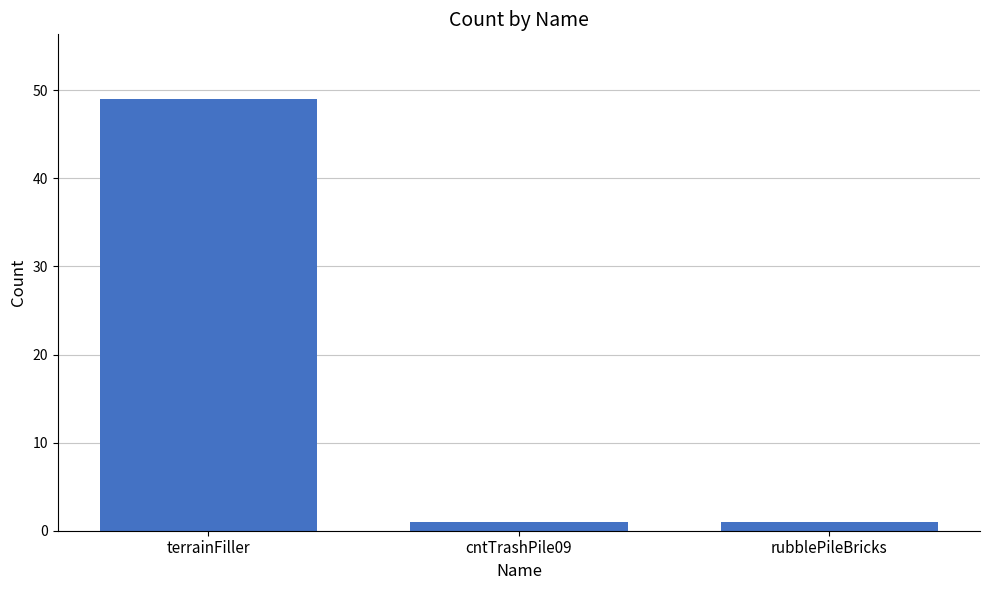

What is the maximum value shown in the chart?

49